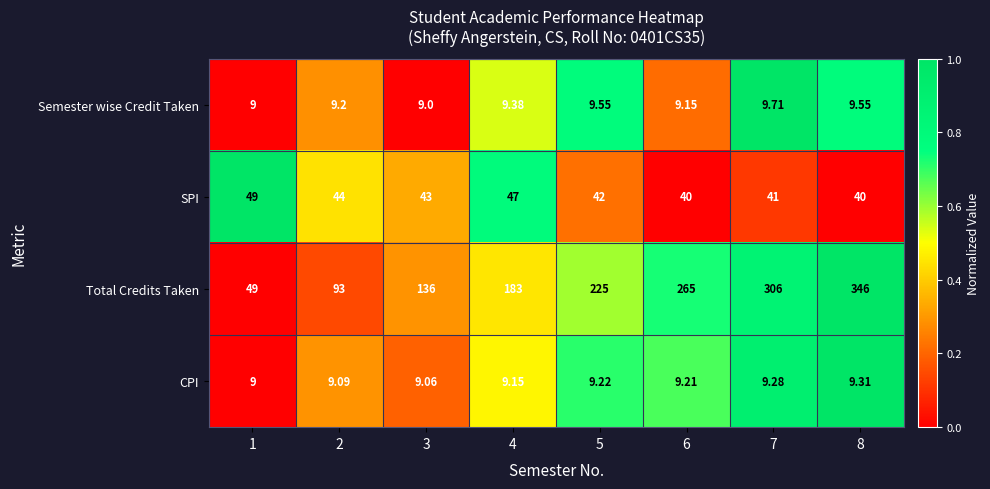

Which series has the widest spread of values?

Total Credits Taken